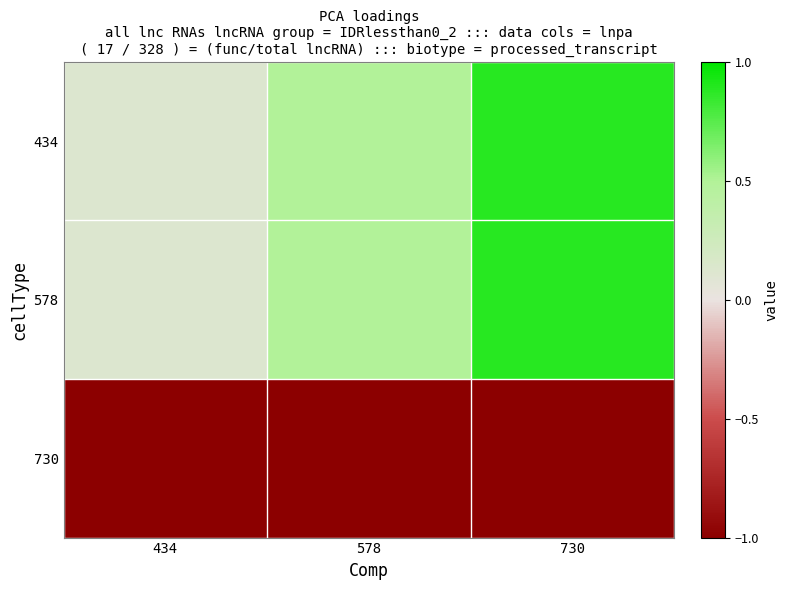

Count the number of data series in this chart.

3